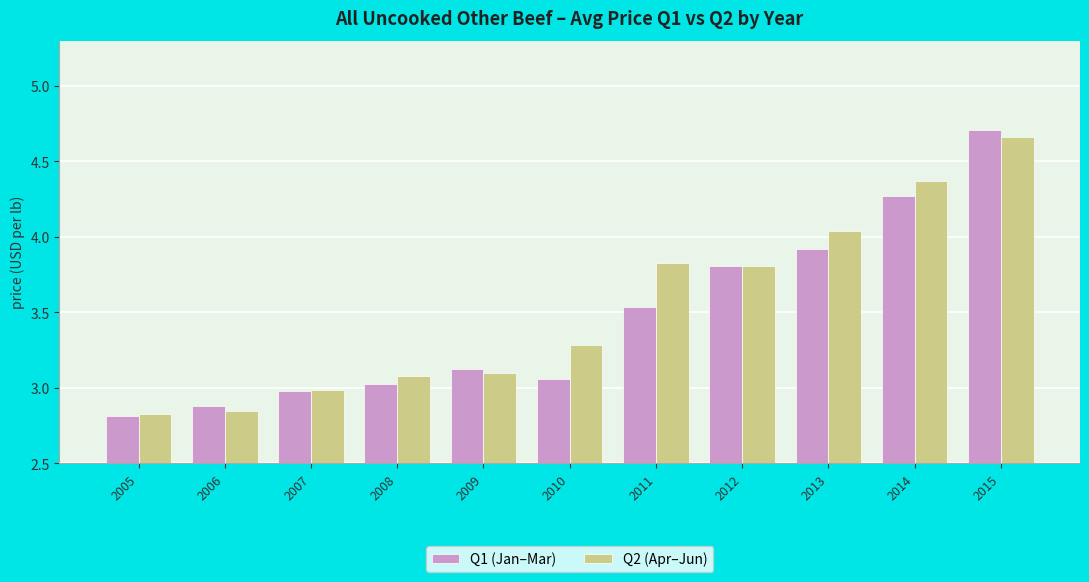

True or false: Q1 (Jan–Mar) has a value of 2.2 at 2011.

False